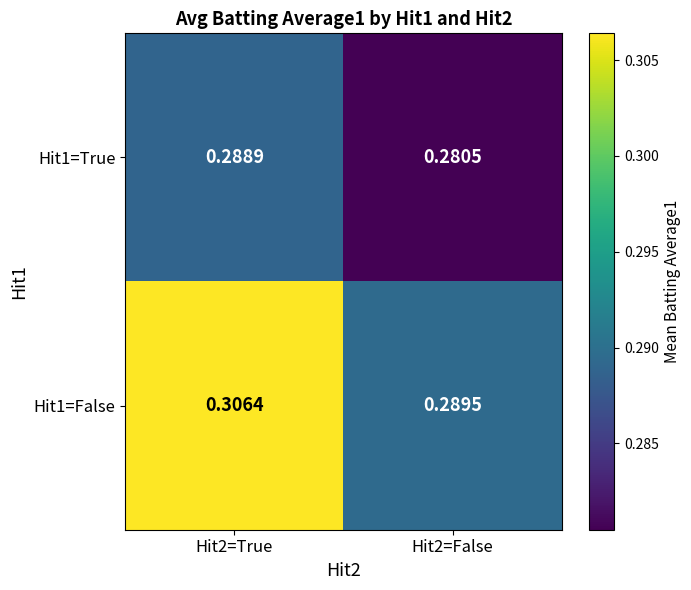

List the series in order of their overall mean, highest first.

Hit1=False, Hit1=True